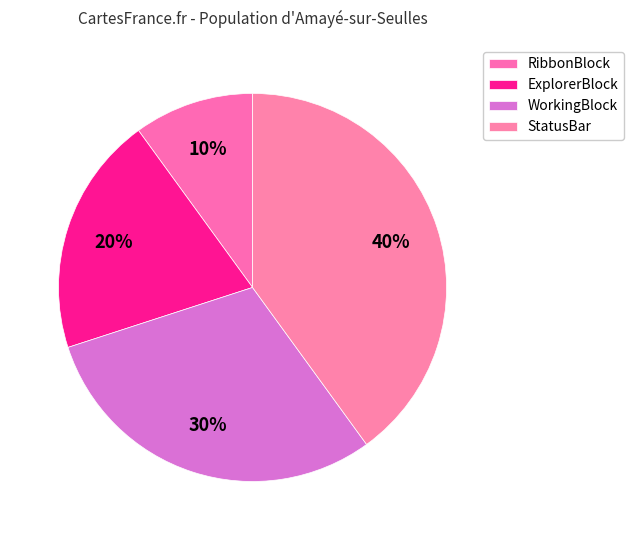

Does StatusBar represent more than half of the total?

No